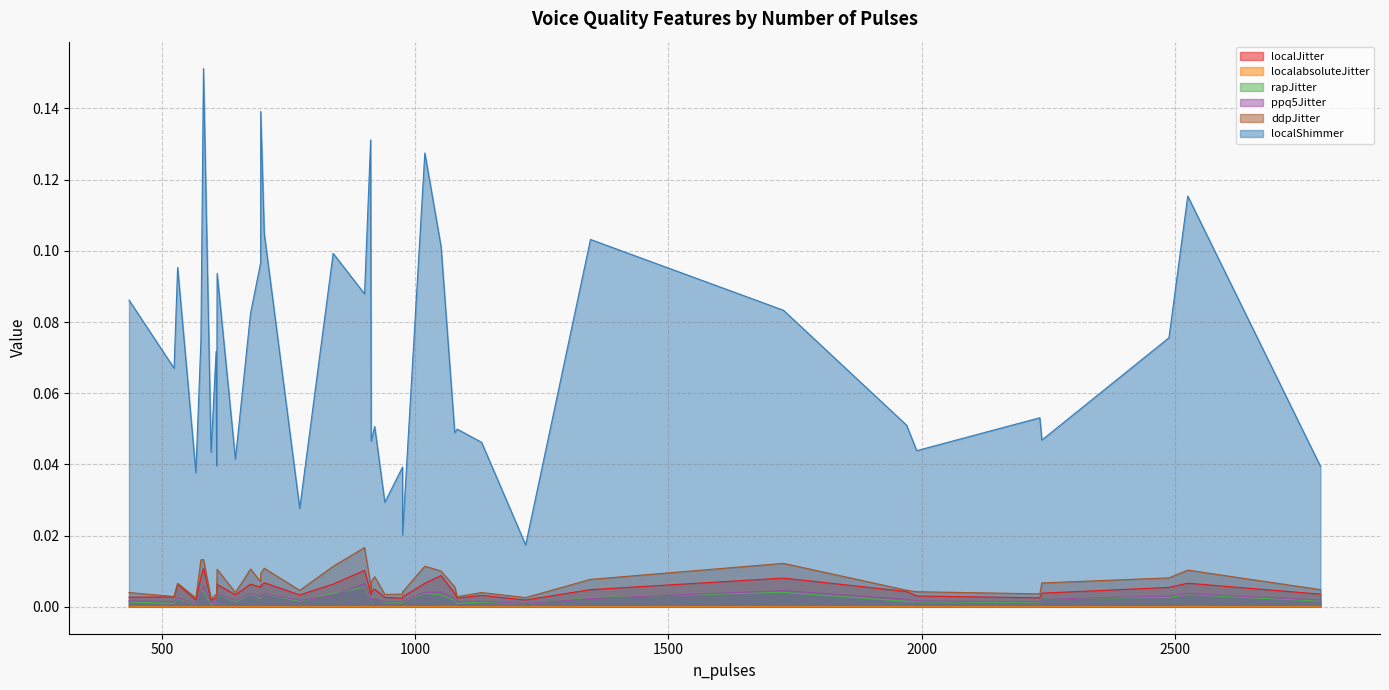

True or false: rapJitter has more than 1 points higher than both neighbors.

True